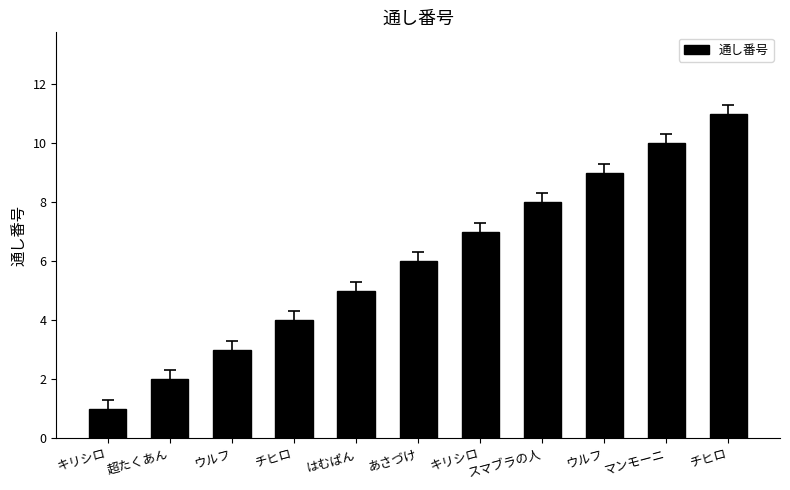

List the labels in order of value, largest first.

チヒロ, マンモーニ, ウルフ, スマブラの人, キリシロ, あさづけ, はむぱん, チヒロ, ウルフ, 超たくあん, キリシロ